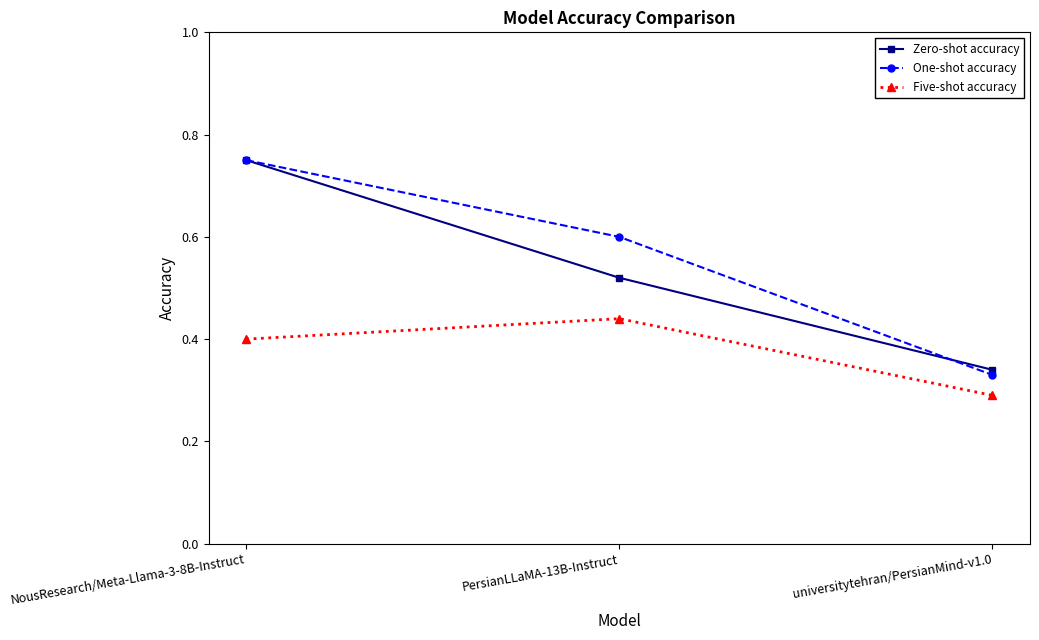

Which series has the largest range (max minus min)?

One-shot accuracy